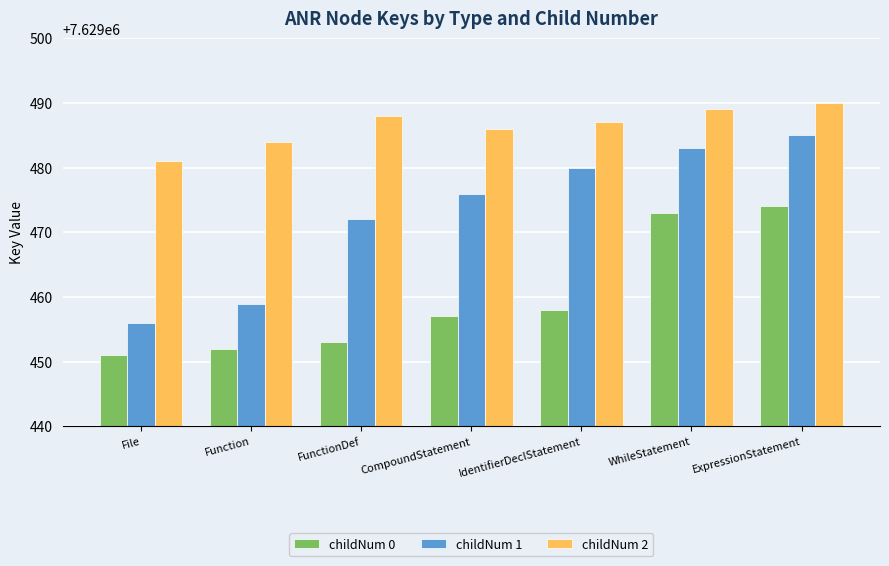

How many bars are there in total?

21